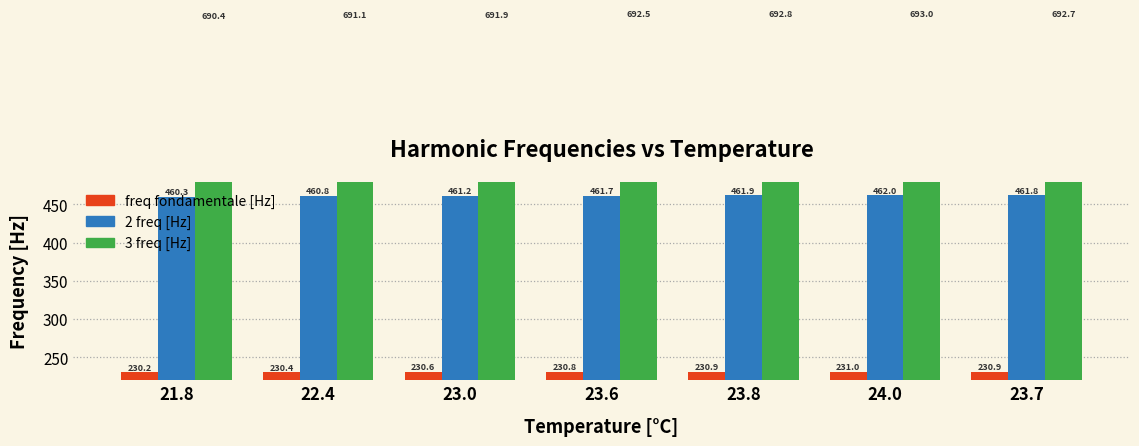

What are all the series names shown in the legend?

freq fondamentale [Hz], 2 freq [Hz], 3 freq [Hz]